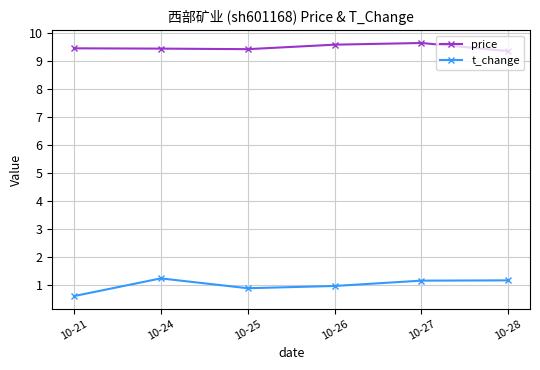

What is the value of the price point at the 6th from the left?

9.3